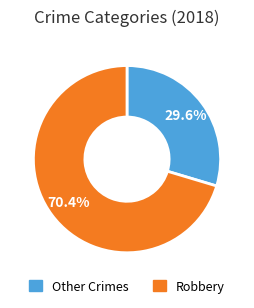

Is there any slice that represents more than half of the pie?

Yes